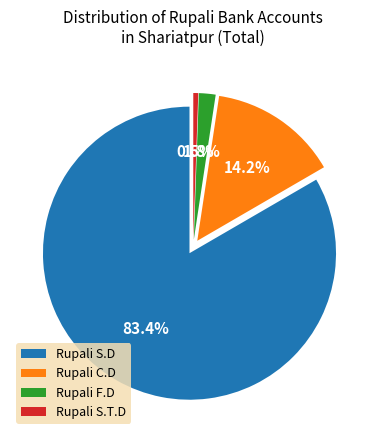

What is the majority slice?

Rupali S.D